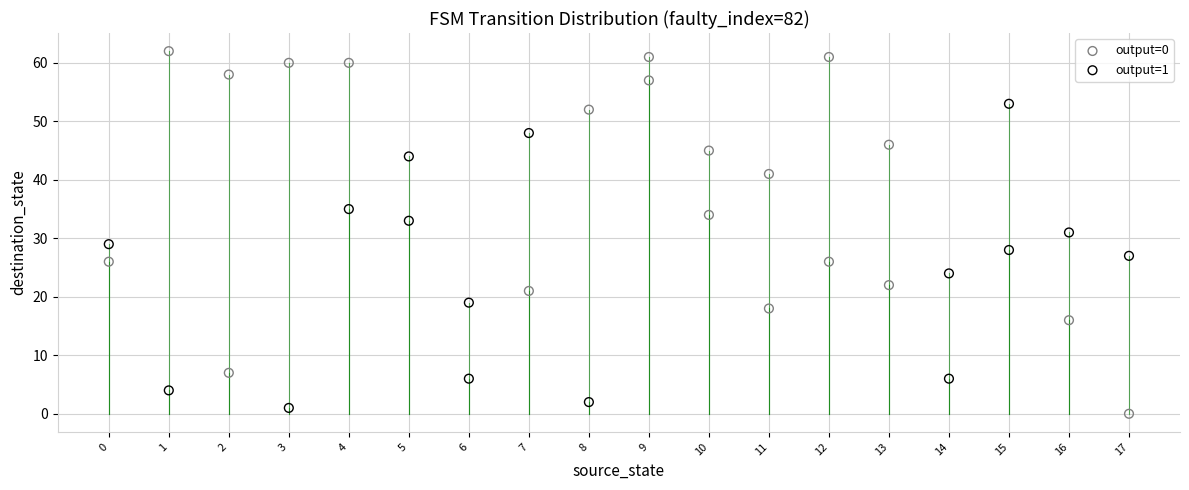

Which series contains the highest Y value?

output=0